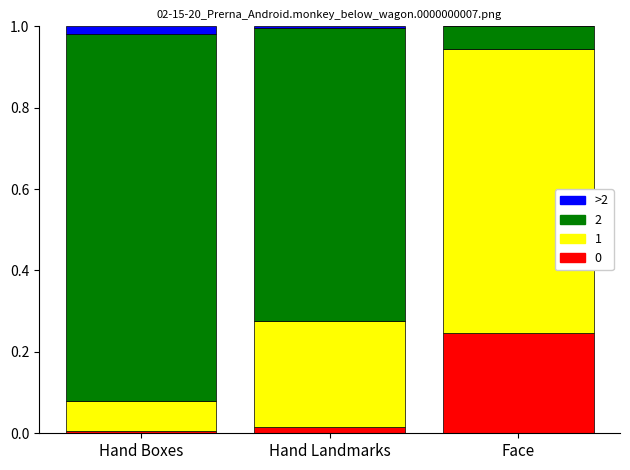

What is the total value across all series at Face?

1.0